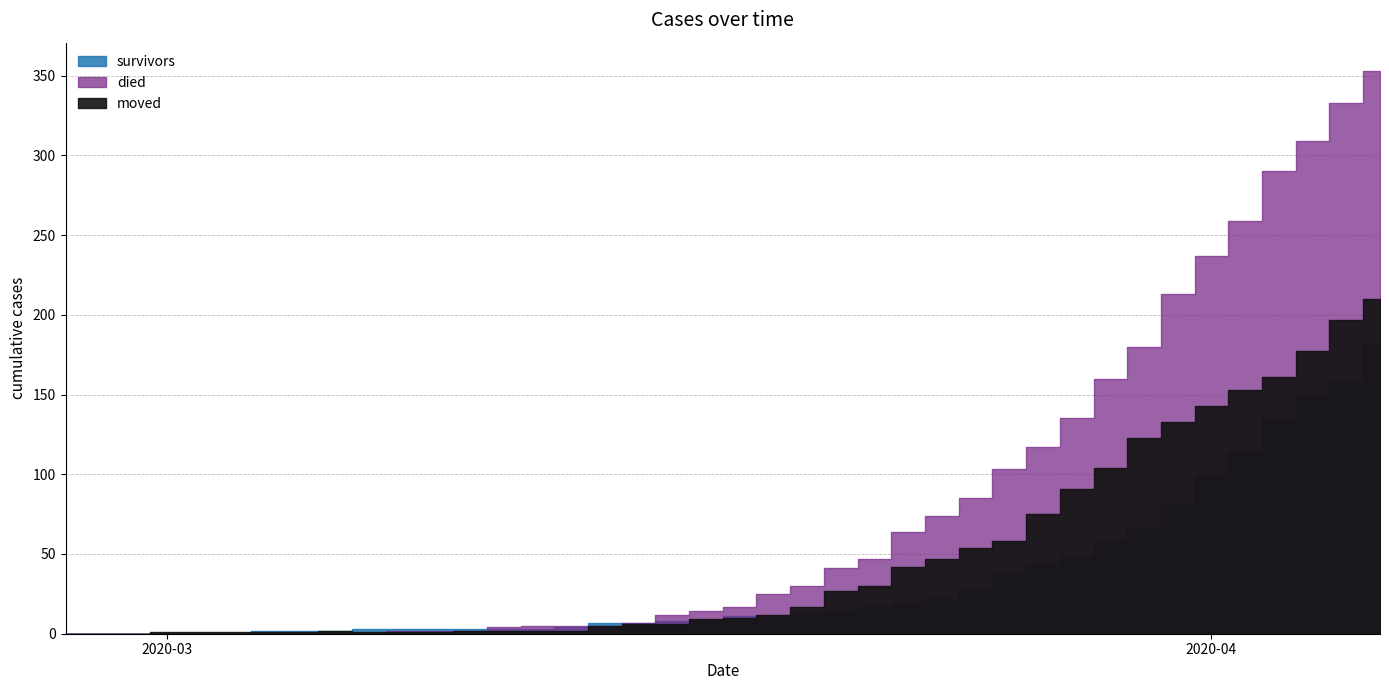

How many categories are shown in the chart?

40